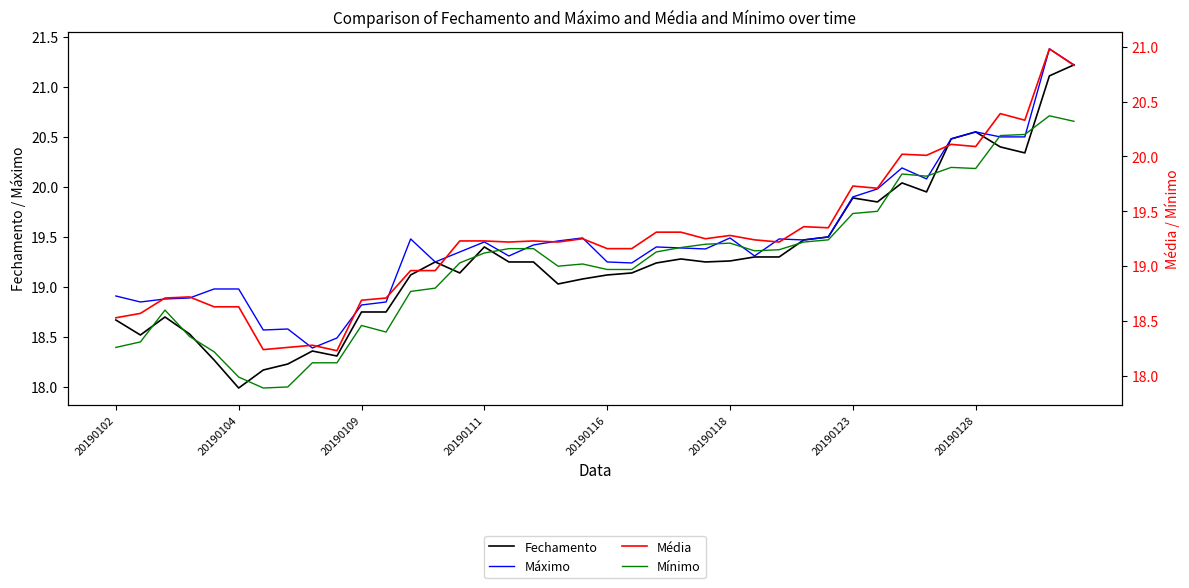

At 20190116, list the series in order from largest to smallest.

Máximo, Média, Fechamento, Mínimo